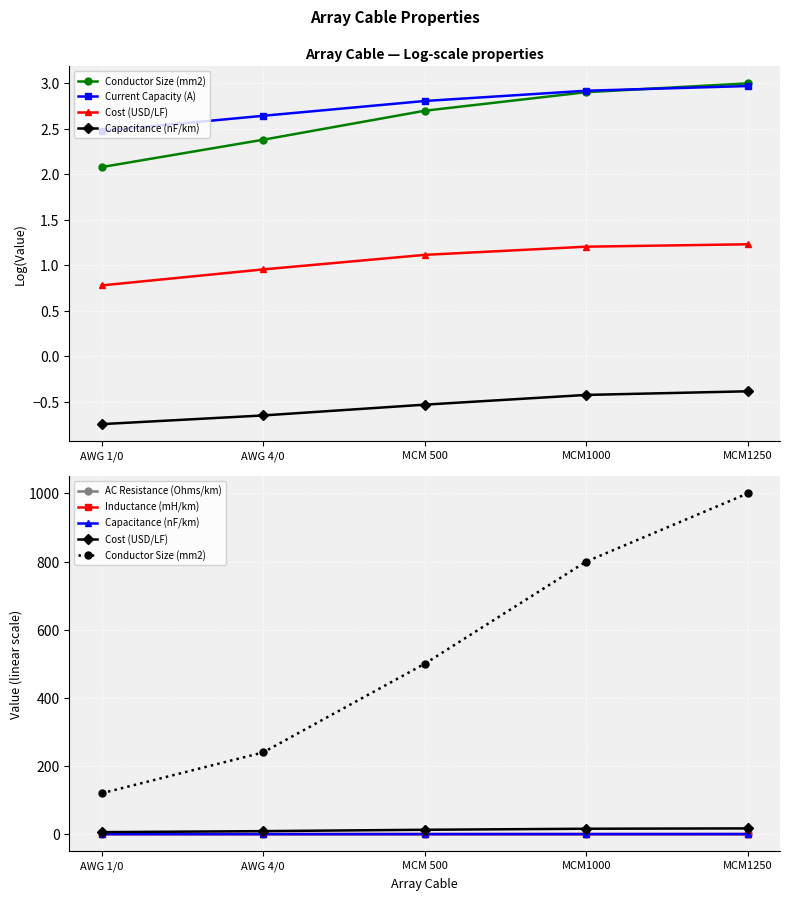

Which series has the largest range (max minus min)?

Conductor Size (mm2)